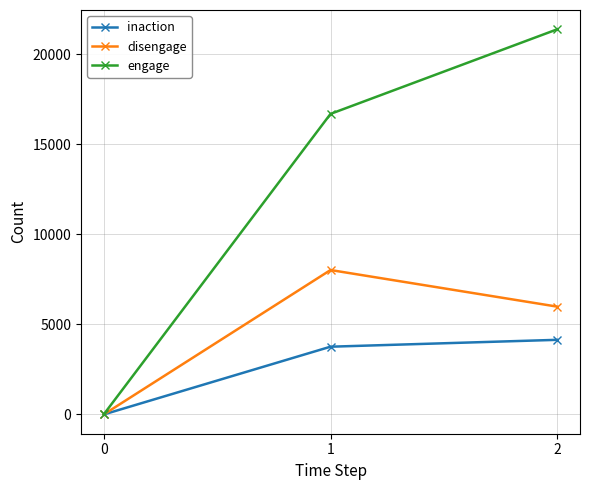

Reading left to right, list all the values displayed in this chart.

inaction: 0=0	1=3763	2=4145
disengage: 0=0	1=8021	2=5987
engage: 0=0	1=16692	2=21392